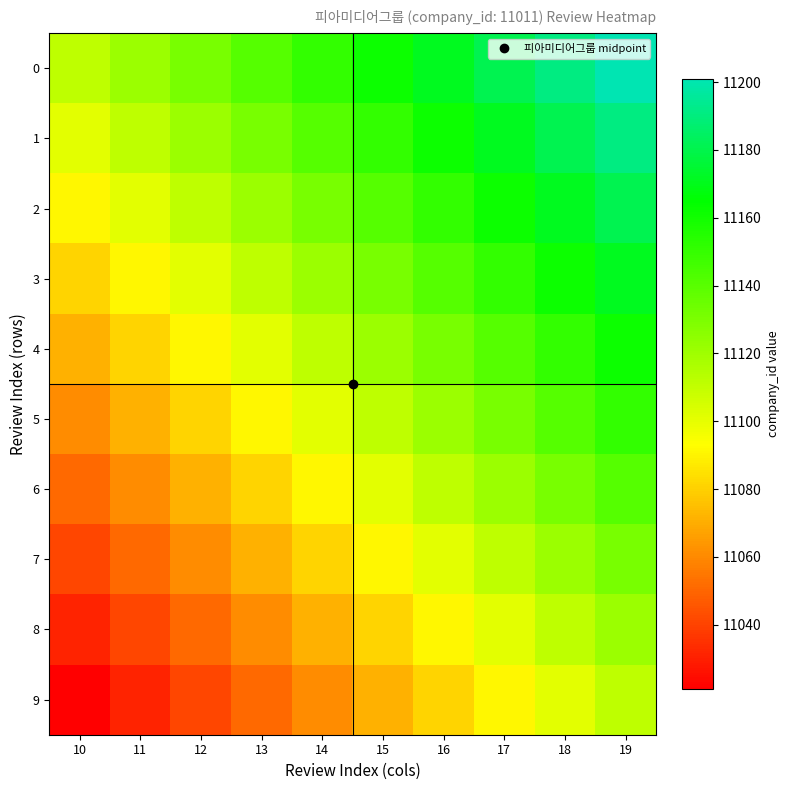

Reading left to right, list all the values displayed in this chart.

0: 10=11111	11=11121	12=11131	13=11141	14=11151	15=11161	16=11171	17=11181	18=11191	19=11201
1: 10=11101	11=11111	12=11121	13=11131	14=11141	15=11151	16=11161	17=11171	18=11181	19=11191
2: 10=11091	11=11101	12=11111	13=11121	14=11131	15=11141	16=11151	17=11161	18=11171	19=11181
3: 10=11081	11=11091	12=11101	13=11111	14=11121	15=11131	16=11141	17=11151	18=11161	19=11171
4: 10=11071	11=11081	12=11091	13=11101	14=11111	15=11121	16=11131	17=11141	18=11151	19=11161
5: 10=11061	11=11071	12=11081	13=11091	14=11101	15=11111	16=11121	17=11131	18=11141	19=11151
6: 10=11051	11=11061	12=11071	13=11081	14=11091	15=11101	16=11111	17=11121	18=11131	19=11141
7: 10=11041	11=11051	12=11061	13=11071	14=11081	15=11091	16=11101	17=11111	18=11121	19=11131
8: 10=11031	11=11041	12=11051	13=11061	14=11071	15=11081	16=11091	17=11101	18=11111	19=11121
9: 10=11021	11=11031	12=11041	13=11051	14=11061	15=11071	16=11081	17=11091	18=11101	19=11111